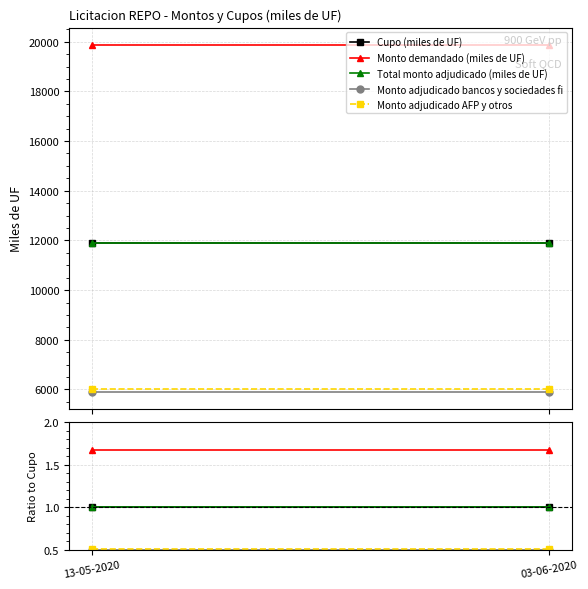

At how many categories does at least one series exceed 1?

2